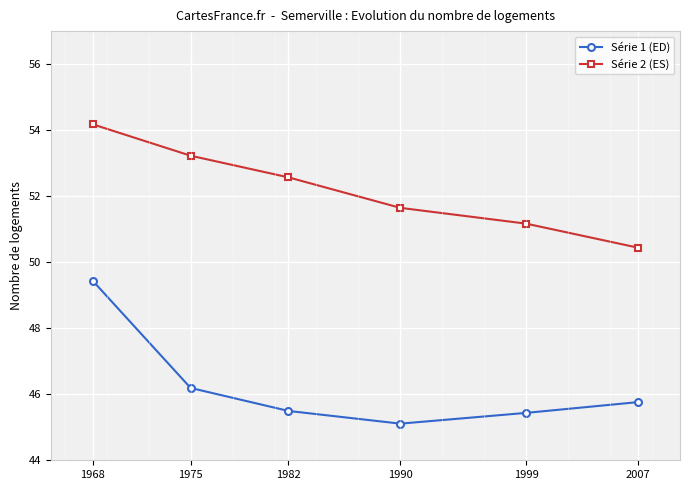

True or false: Série 1 (ED) has a value of 45.8 at 2007.

True